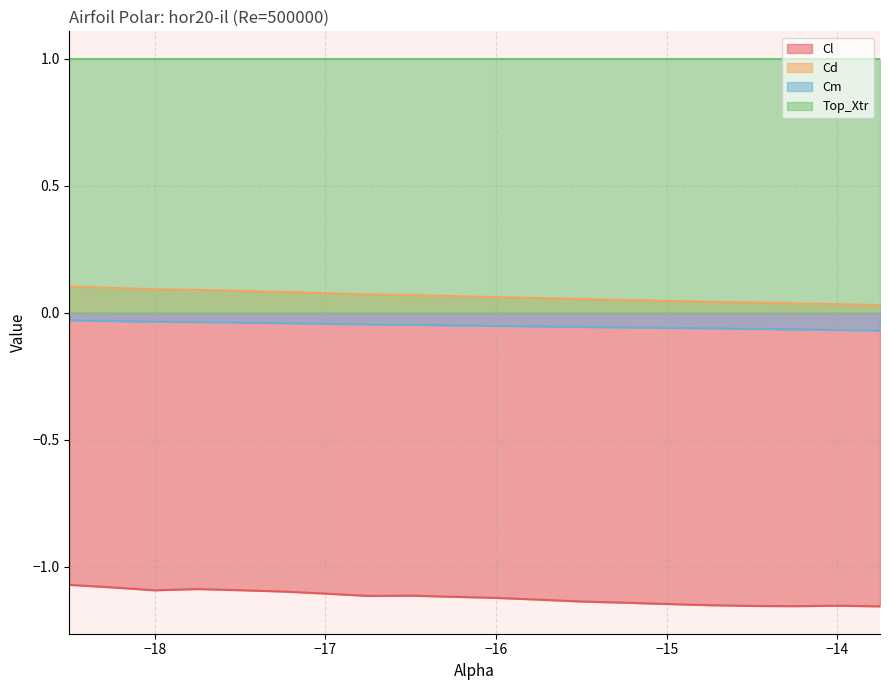

Is it true that Cd equals 0.1 at -17.25?

True